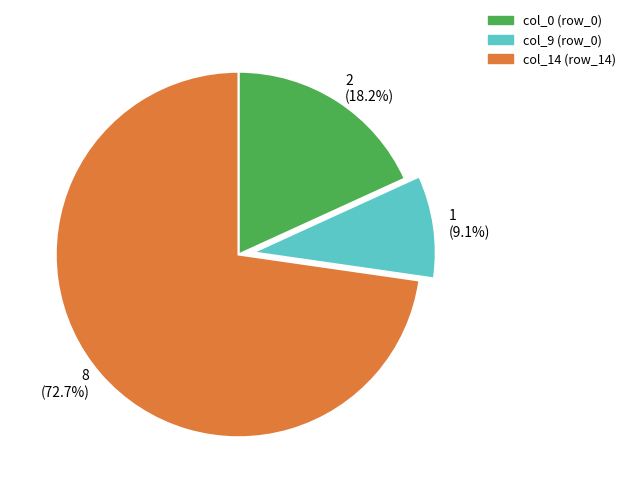

Which category accounts for the majority?

col_14 (row_14)